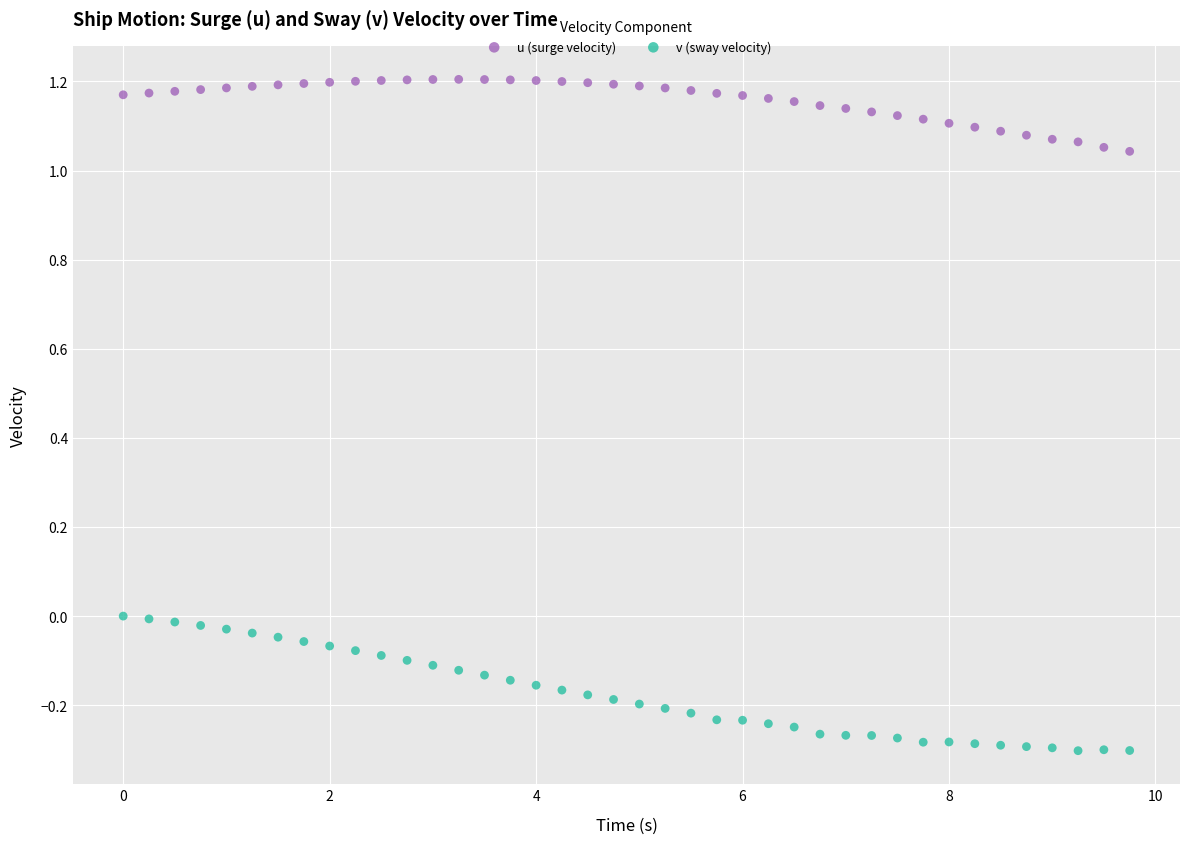

Which series reaches the maximum Y coordinate?

u (surge velocity)